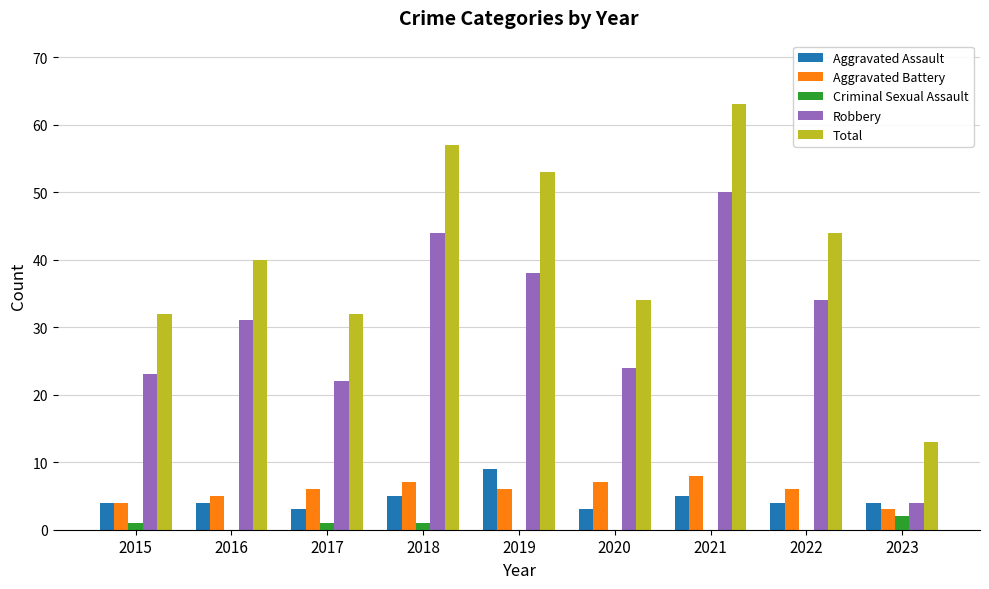

Reading left to right, list all the values displayed in this chart.

Aggravated Assault: 4	4	3	5	9	3	5	4	4
Aggravated Battery: 4	5	6	7	6	7	8	6	3
Criminal Sexual Assault: 1	0	1	1	0	0	0	0	2
Robbery: 23	31	22	44	38	24	50	34	4
Total: 32	40	32	57	53	34	63	44	13